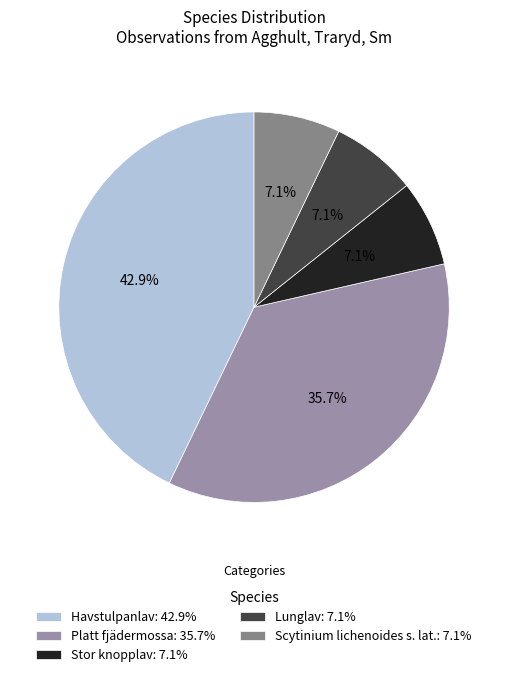

Is there a majority slice in this chart?

No